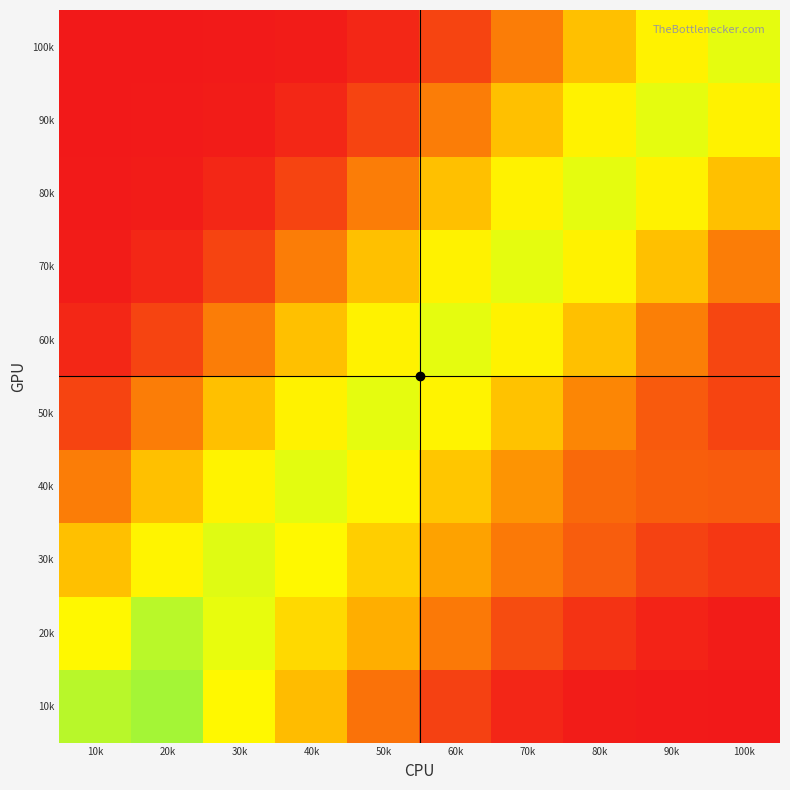

Reading left to right, transcribe all the data shown in this chart.

10k: 10k=0.8	20k=0.8	30k=0.6	40k=0.4	50k=0.2	60k=0.1	70k=0.0	80k=0.0	90k=0.0	100k=0.0
20k: 10k=0.6	20k=0.8	30k=0.7	40k=0.5	50k=0.4	60k=0.2	70k=0.1	80k=0.1	90k=0.0	100k=0.0
30k: 10k=0.4	20k=0.6	30k=0.7	40k=0.6	50k=0.5	60k=0.3	70k=0.2	80k=0.2	90k=0.1	100k=0.1
40k: 10k=0.2	20k=0.4	30k=0.6	40k=0.7	50k=0.6	60k=0.5	70k=0.3	80k=0.2	90k=0.2	100k=0.2
50k: 10k=0.1	20k=0.2	30k=0.4	40k=0.6	50k=0.7	60k=0.6	70k=0.4	80k=0.3	90k=0.2	100k=0.1
60k: 10k=0.0	20k=0.1	30k=0.2	40k=0.4	50k=0.6	60k=0.7	70k=0.6	80k=0.4	90k=0.2	100k=0.1
70k: 10k=0.0	20k=0.0	30k=0.1	40k=0.2	50k=0.4	60k=0.6	70k=0.7	80k=0.6	90k=0.4	100k=0.2
80k: 10k=0.0	20k=0.0	30k=0.0	40k=0.1	50k=0.2	60k=0.4	70k=0.6	80k=0.7	90k=0.6	100k=0.4
90k: 10k=0.0	20k=0.0	30k=0.0	40k=0.0	50k=0.1	60k=0.2	70k=0.4	80k=0.6	90k=0.7	100k=0.6
100k: 10k=0.0	20k=0.0	30k=0.0	40k=0.0	50k=0.0	60k=0.1	70k=0.2	80k=0.4	90k=0.6	100k=0.7